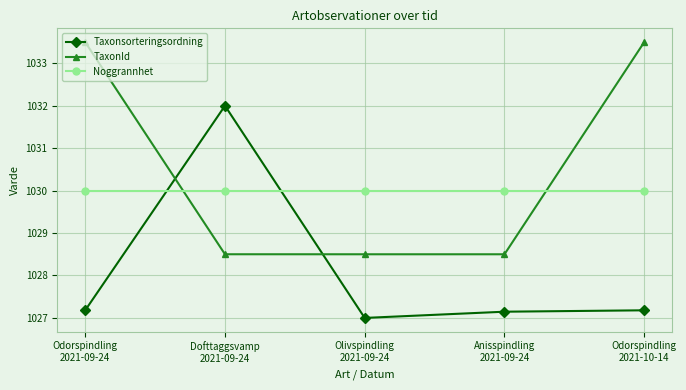

The Noggrannhet series shows 1491.0 at Odorspindling
2021-10-14. True or false?

False